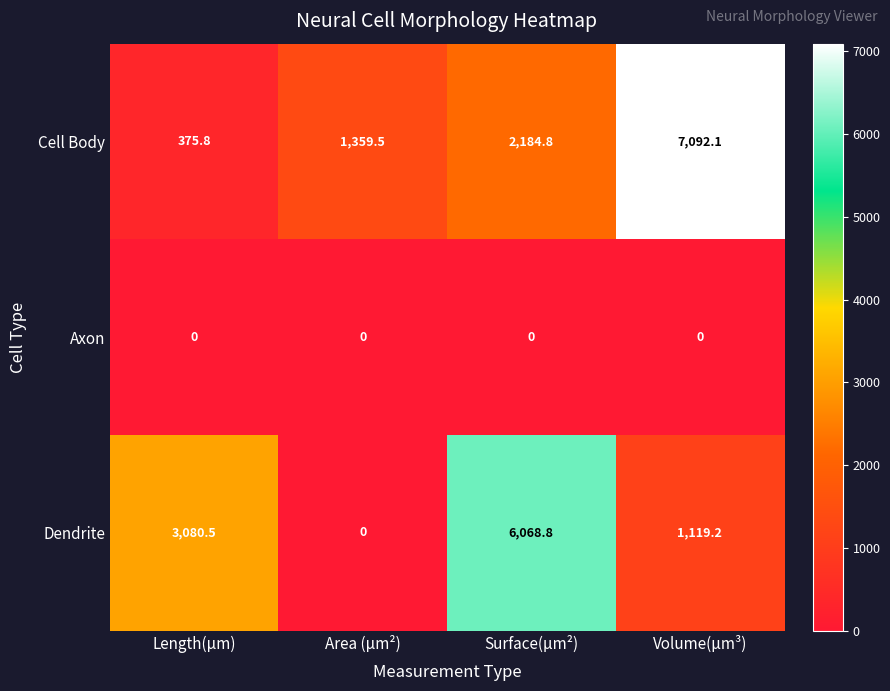

Is it true that Cell Body equals 7092.1 at Volume(µm³)?

True